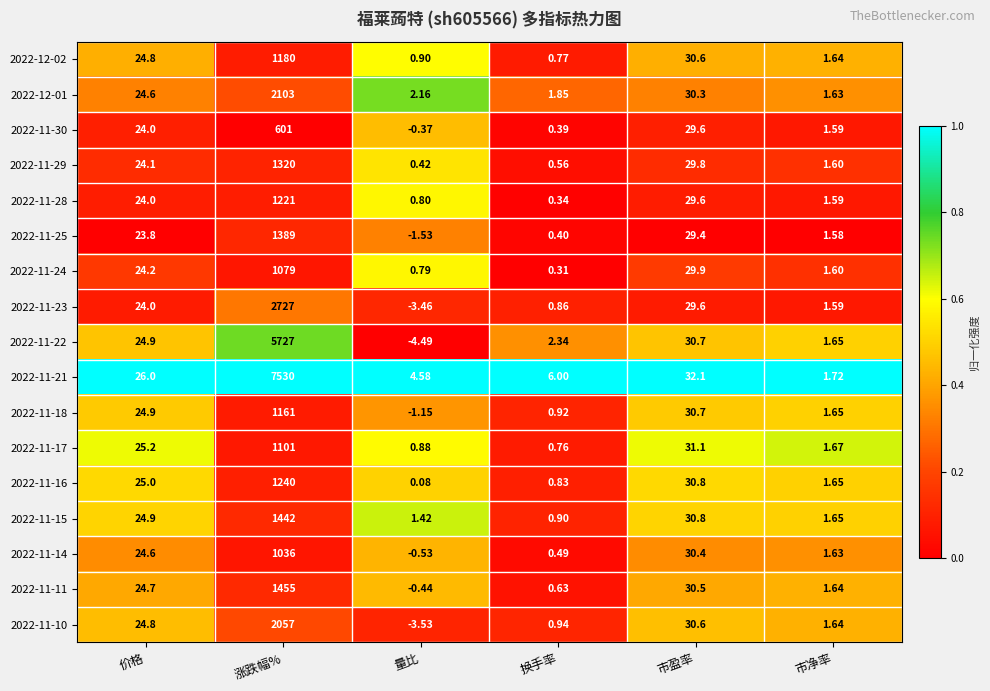

Is the value of 2022-11-18 at 市净率 greater than the value of 2022-11-25 at 涨跌幅%?

No